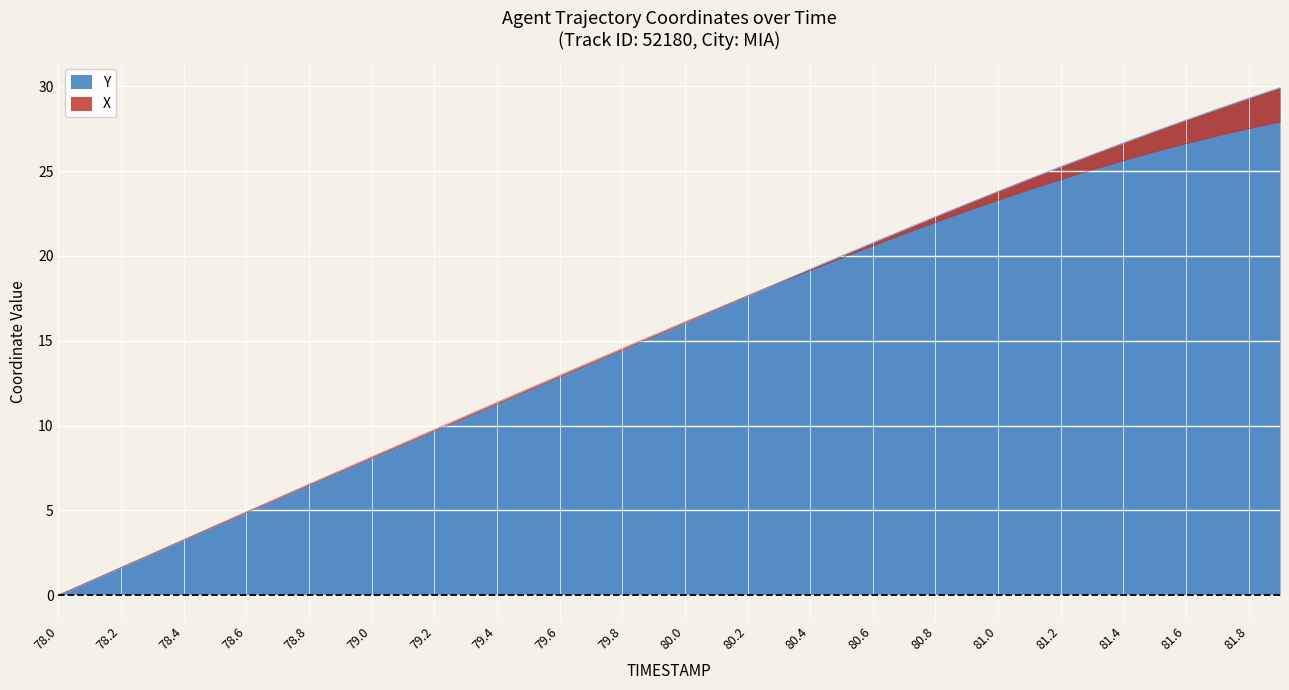

What is the difference between the second highest and second lowest values?

28.5